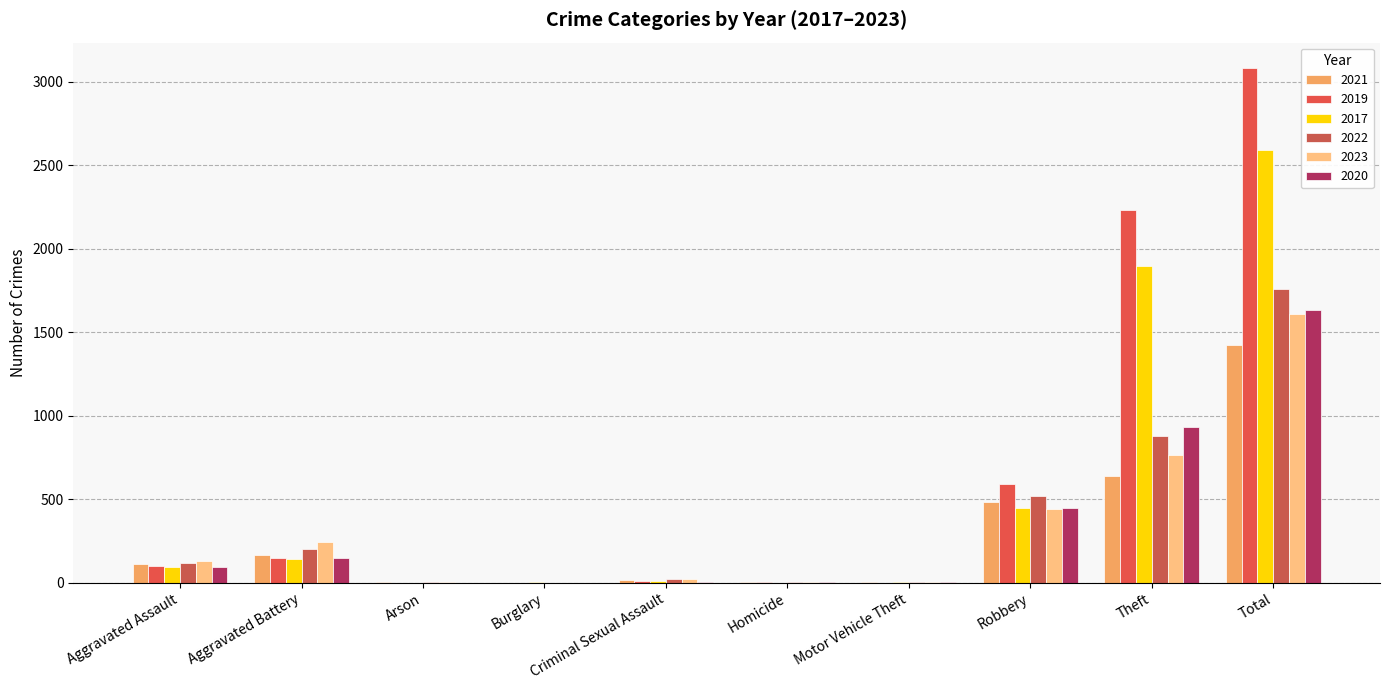

The 2020 series shows 1 at Arson. True or false?

False